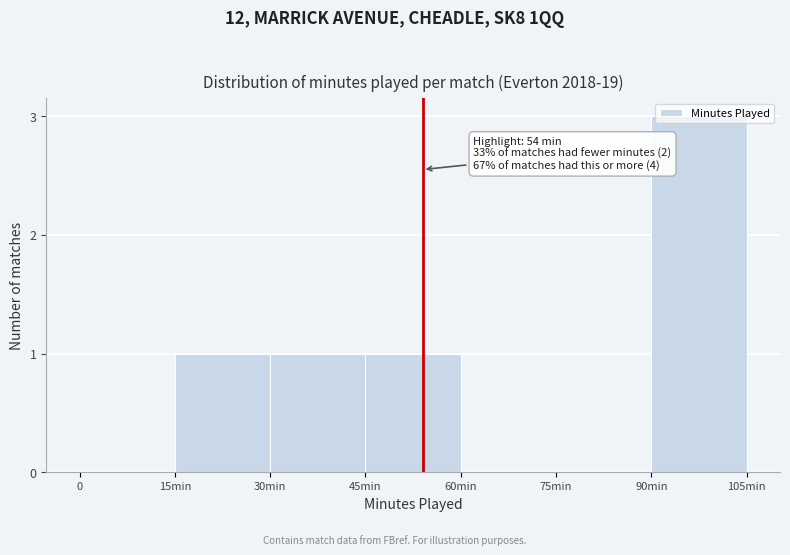

Which category has the highest value across all series?

90min